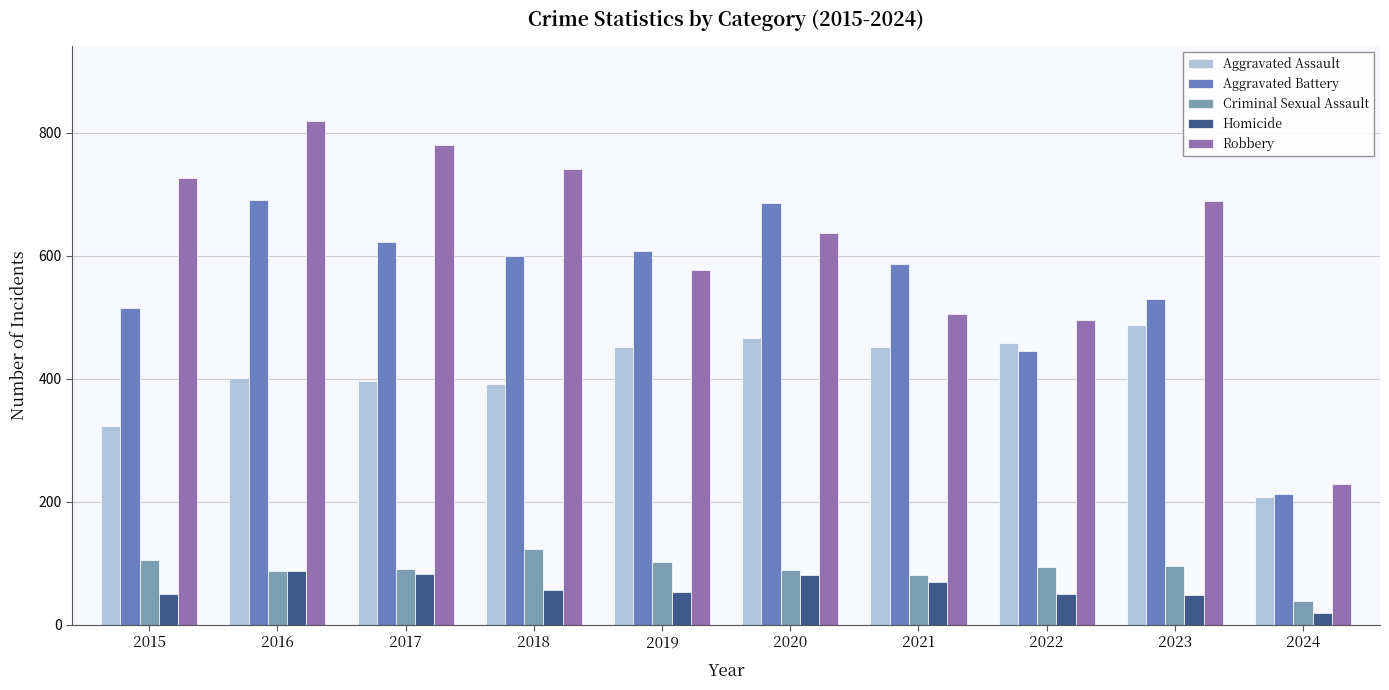

At which category does the chart reach its minimum across all series?

2024